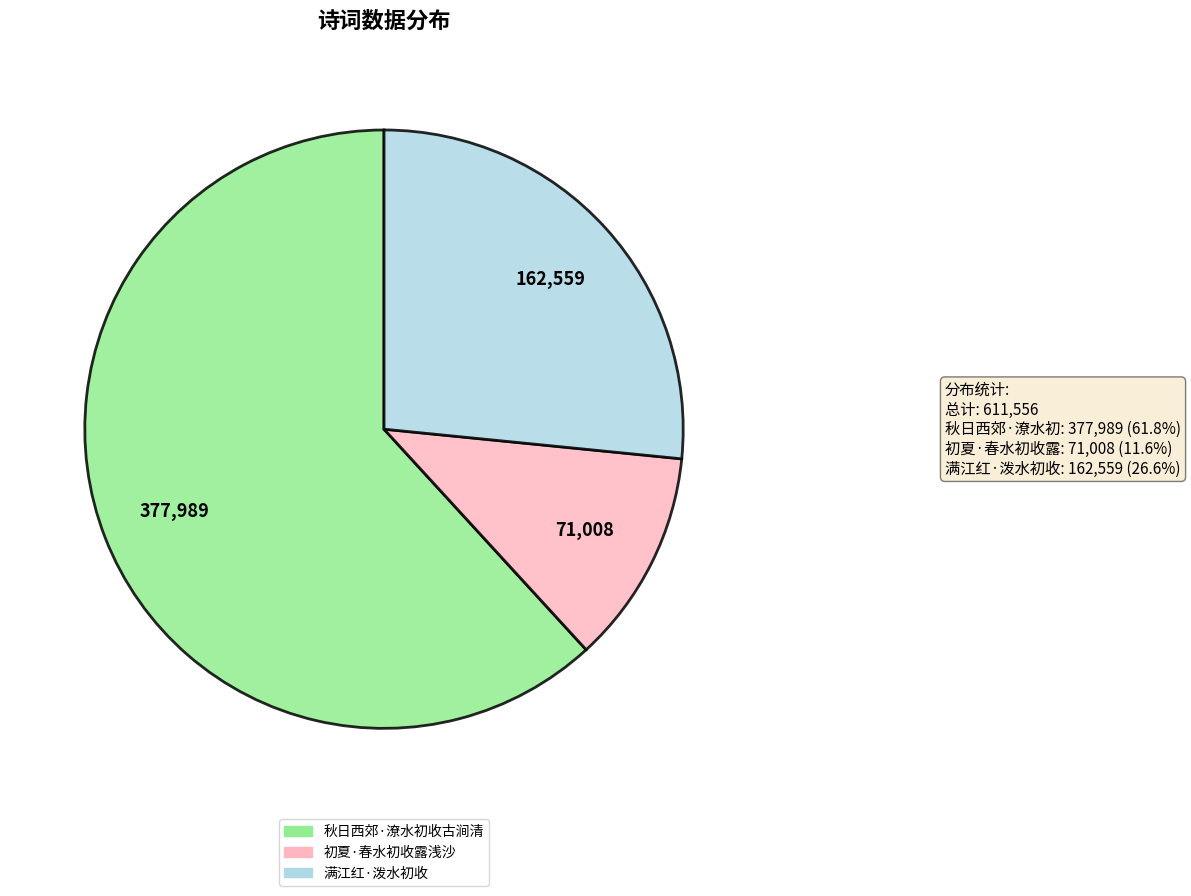

Does 初夏·春水初收露浅沙 represent more than half of the total?

No